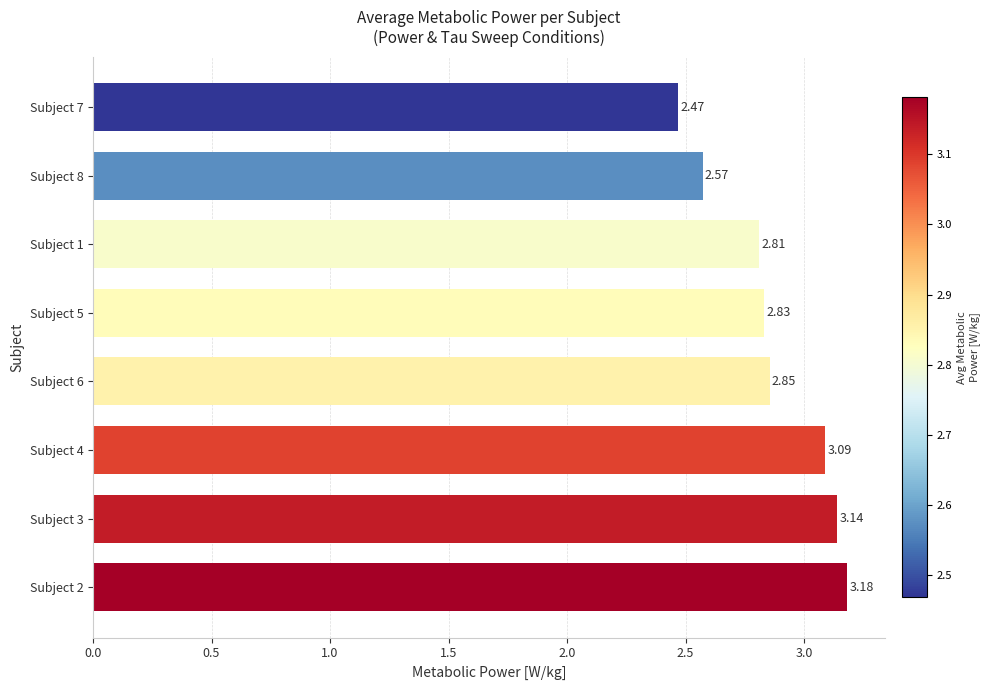

Rank the categories by value from highest to lowest.

Subject 2, Subject 3, Subject 4, Subject 6, Subject 5, Subject 1, Subject 8, Subject 7